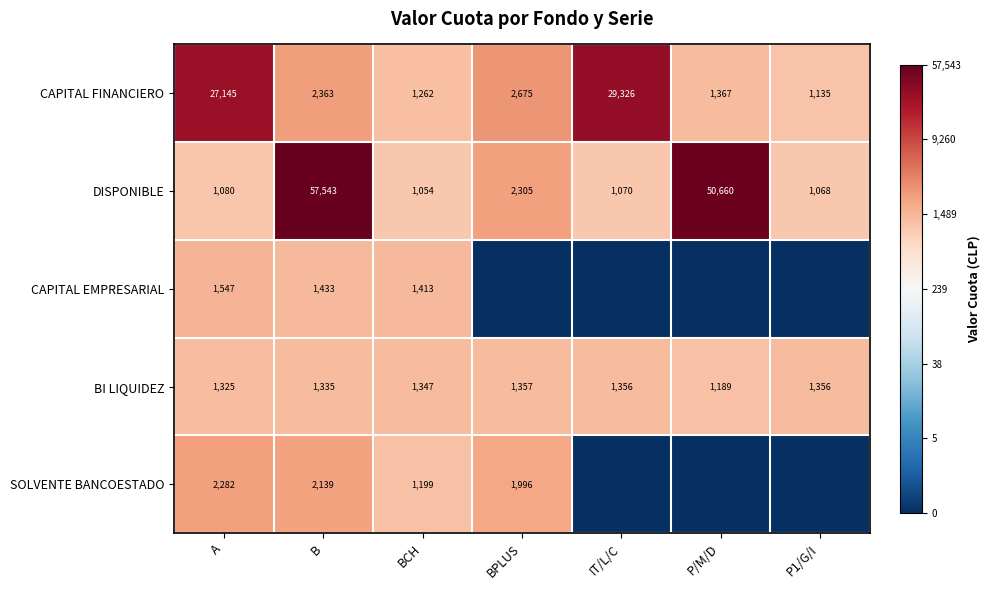

At which category is the sum across all series the highest?

B